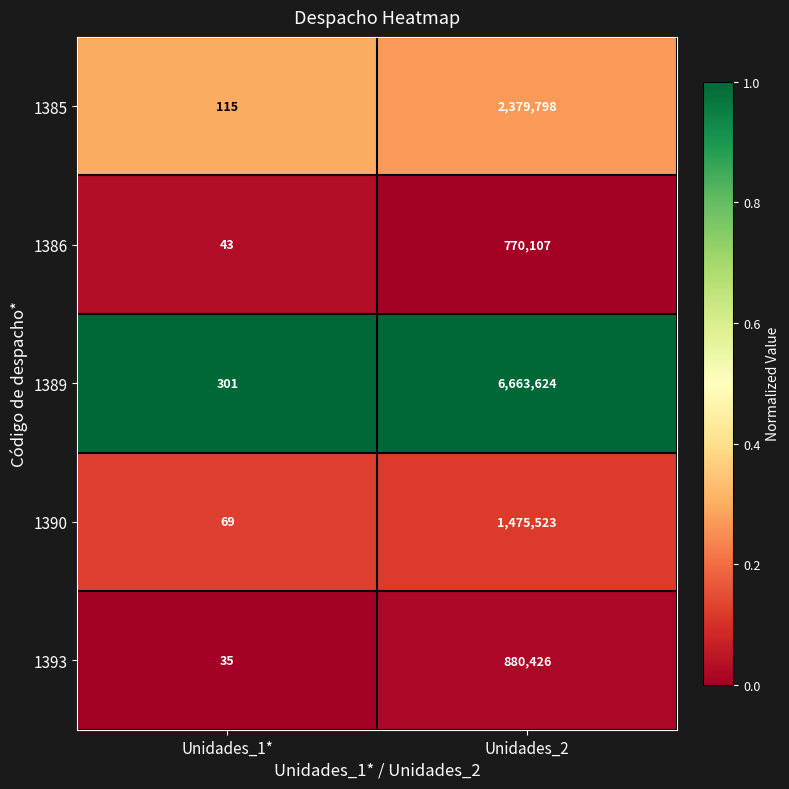

Rank the series at Unidades_2 from lowest to highest value.

1386, 1393, 1390, 1385, 1389